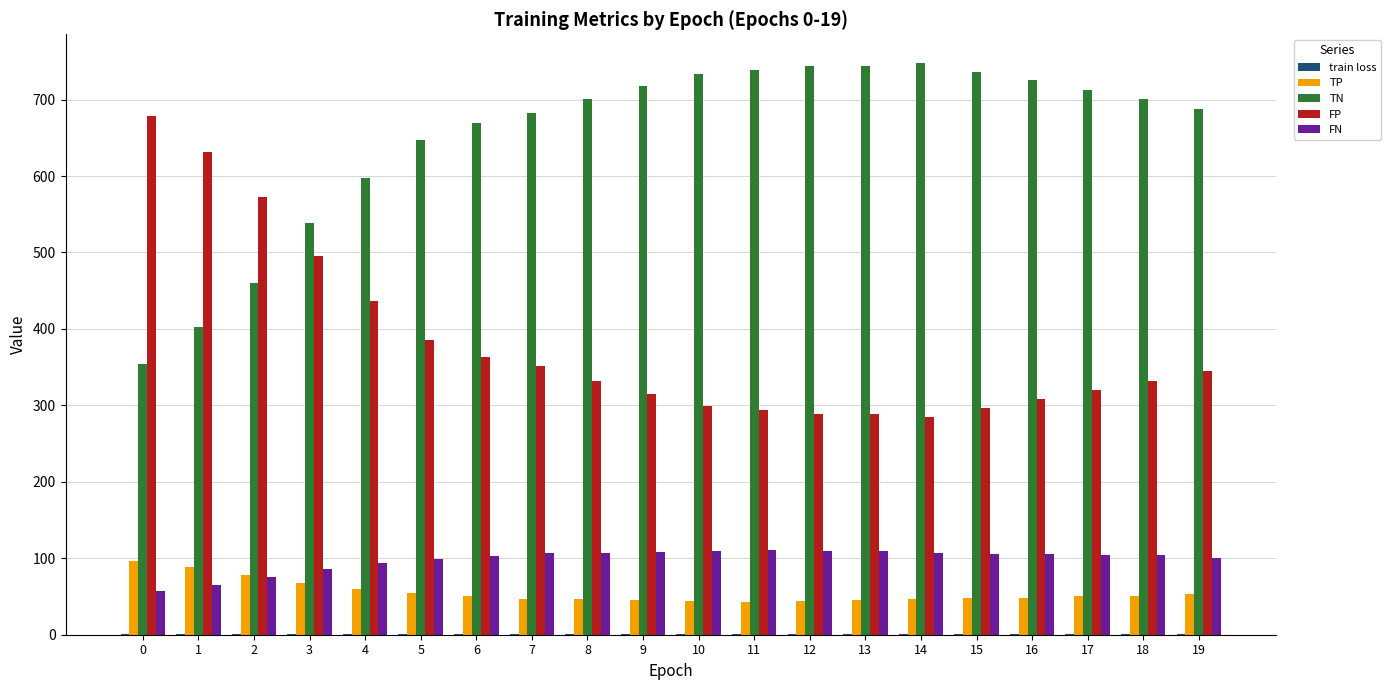

Count the number of categories in the chart.

20